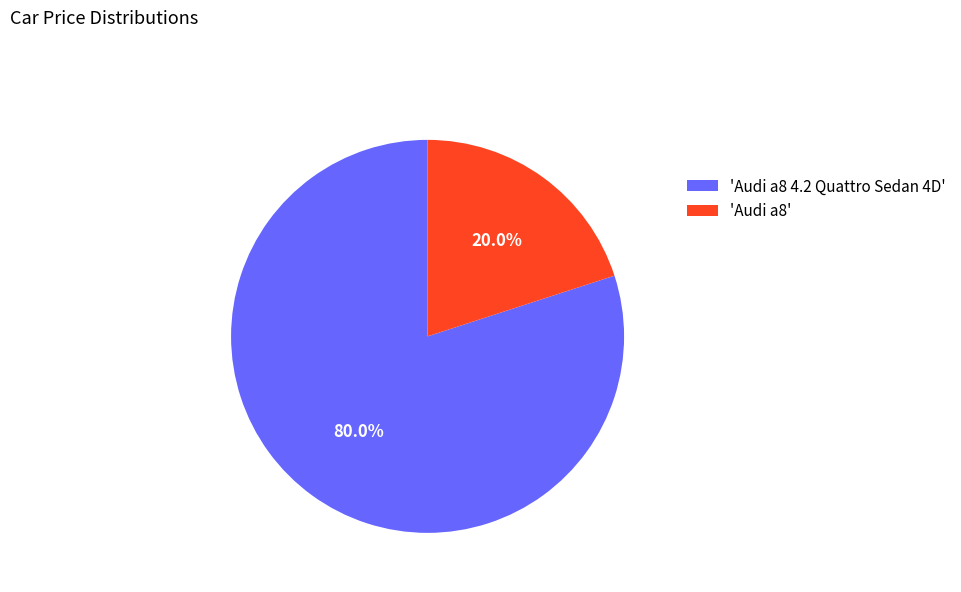

What is the total percentage of 'Audi a8' and 'Audi a8 4.2 Quattro Sedan 4D'?

100.0%